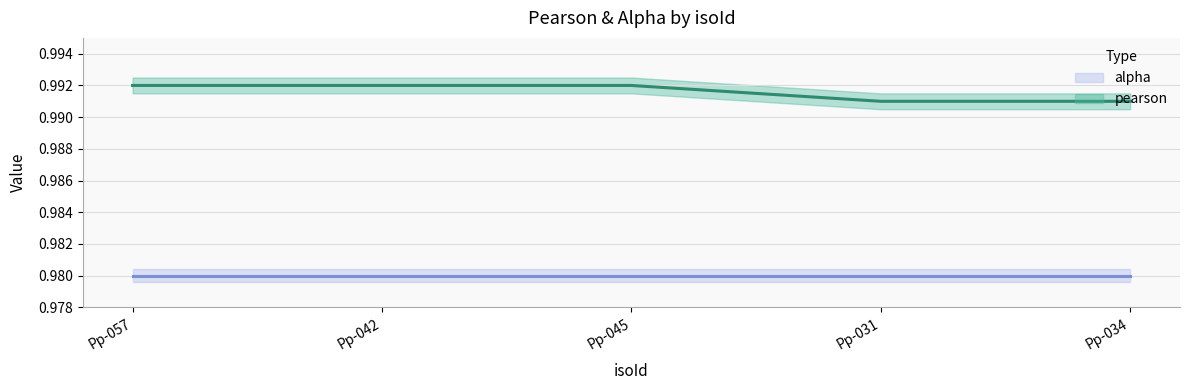

The value of pearson at Pp-057 is 1.0. True or false?

True